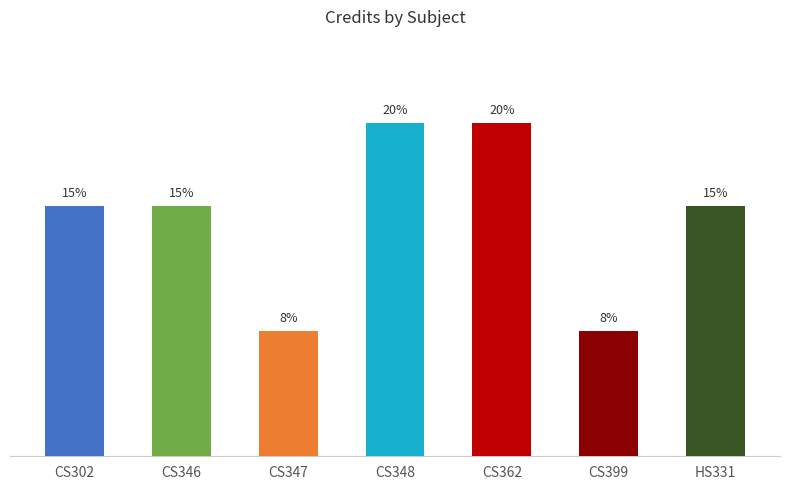

Does the chart contain any negative values?

No